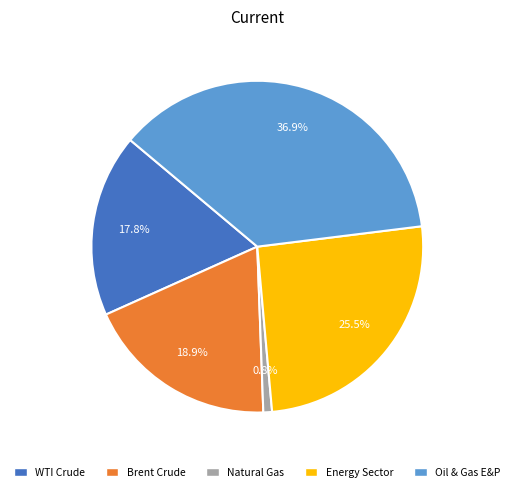

To the nearest percent, what is the difference between the largest and smallest slice percentages?

36%